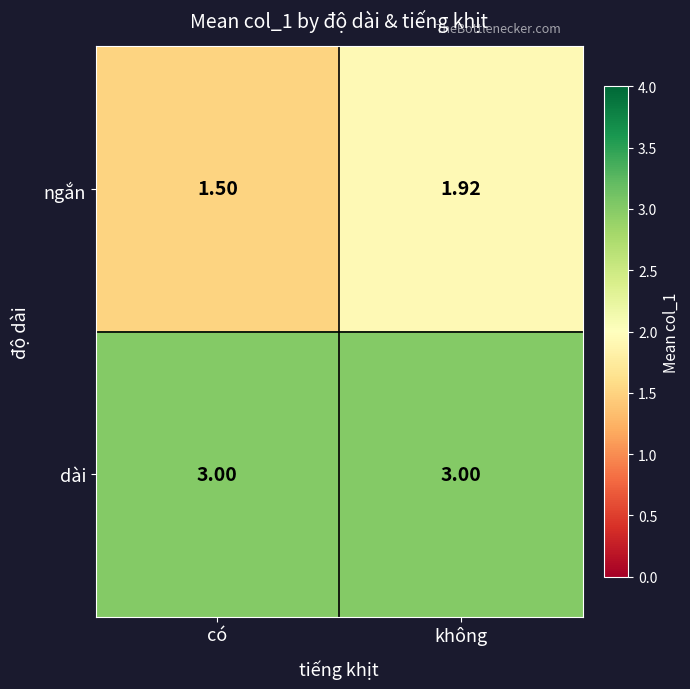

Rank the series by their maximum value, from lowest to highest.

ngắn, dài